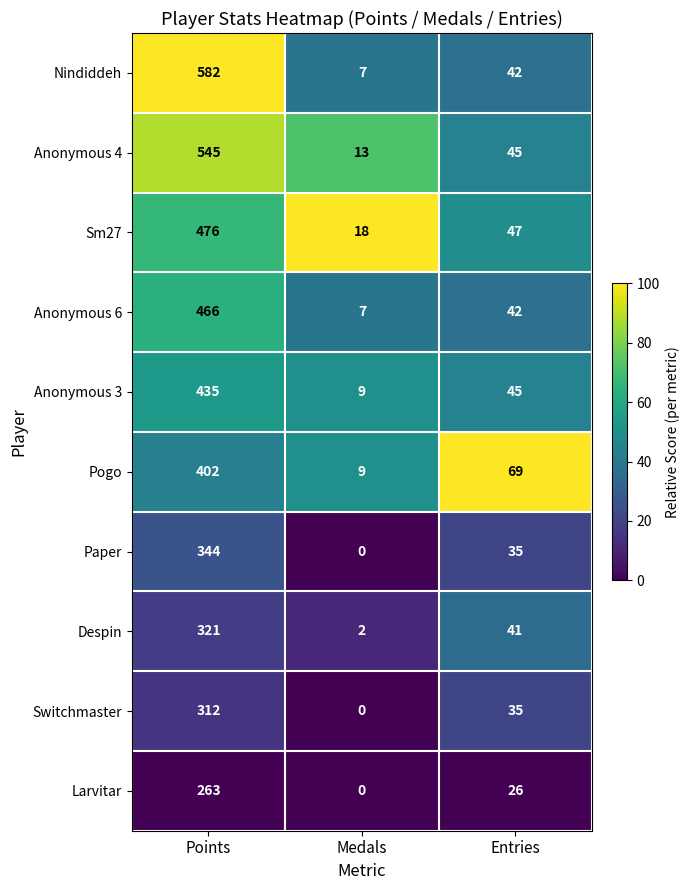

How many categories are shown in the chart?

3